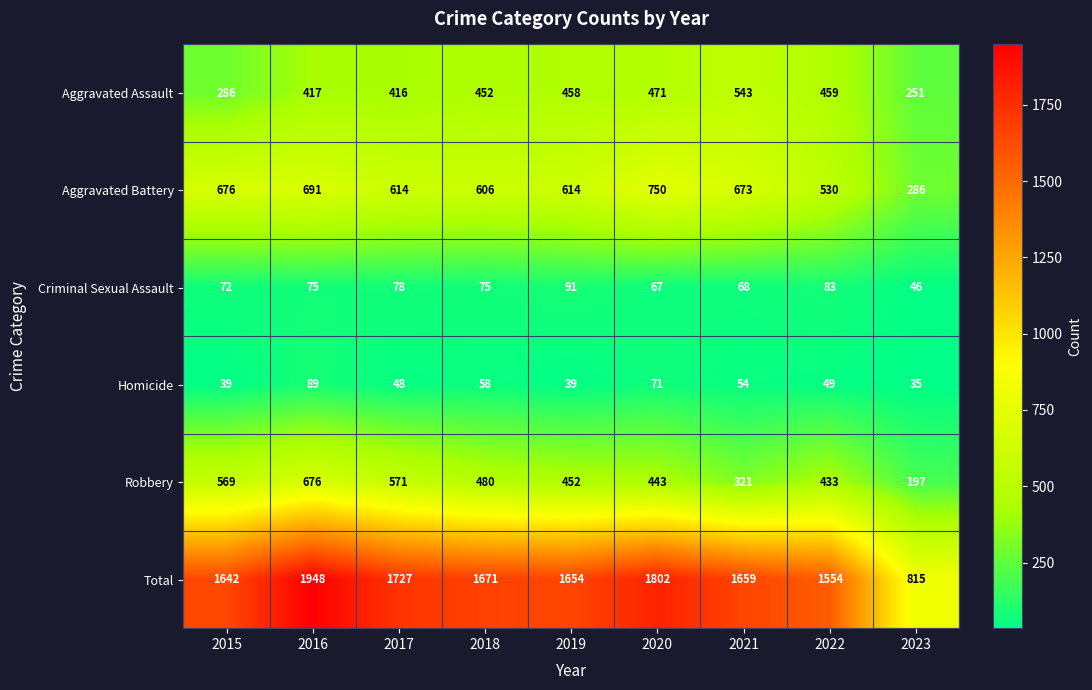

What is the difference between the second highest and second lowest values in the Aggravated Assault series?

185